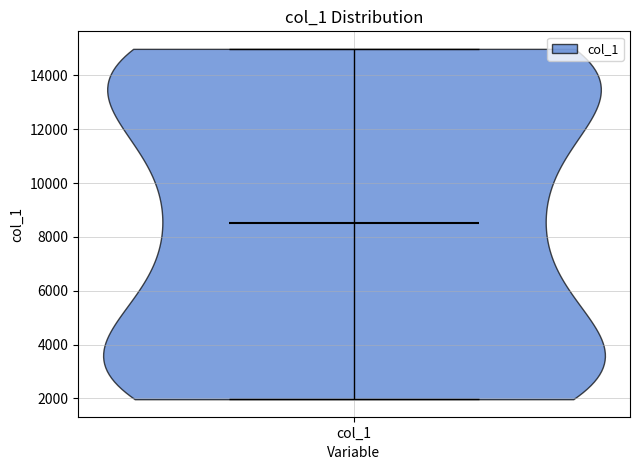

What is the highest point the violin for col_1 reaches on the y-axis? The values are not printed on the chart, so give them approximately, as read against the axis.

15000